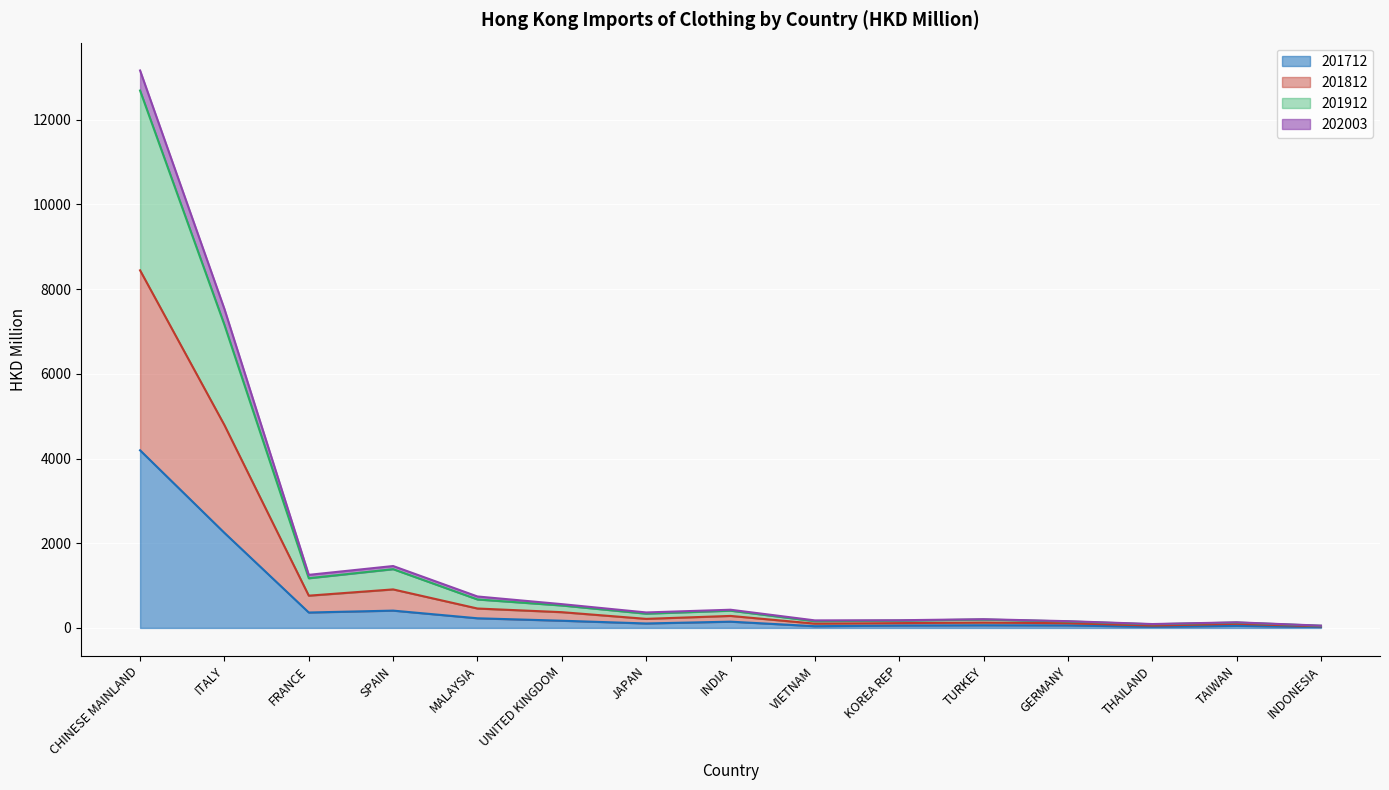

Which series has the largest total across all categories?

201812